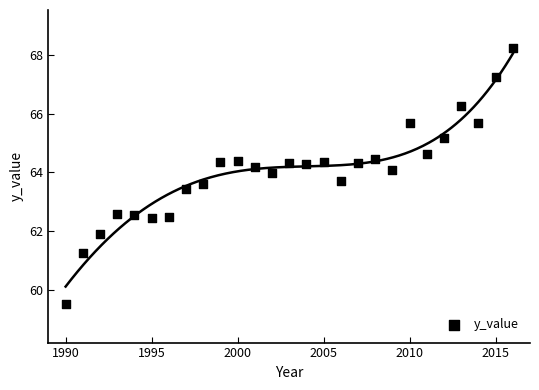

What is the range of X values (max minus min)?

26.0